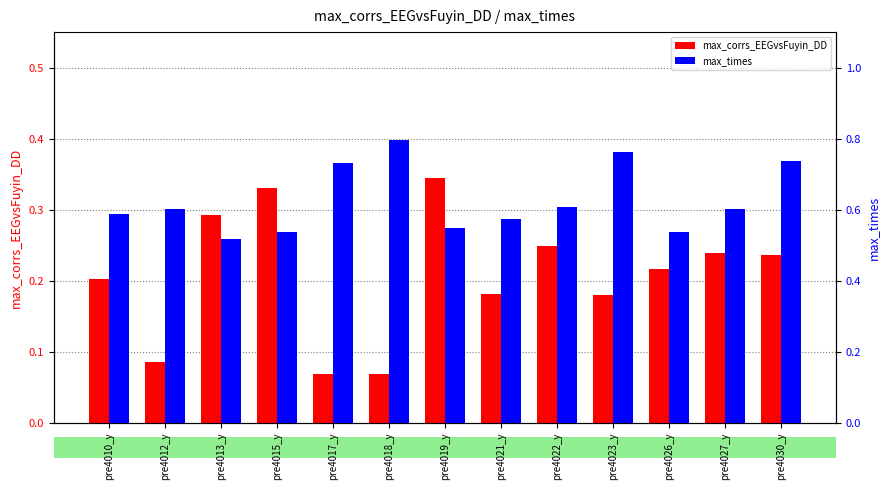

Rank the series by their average value, from highest to lowest.

max_times, max_corrs_EEGvsFuyin_DD